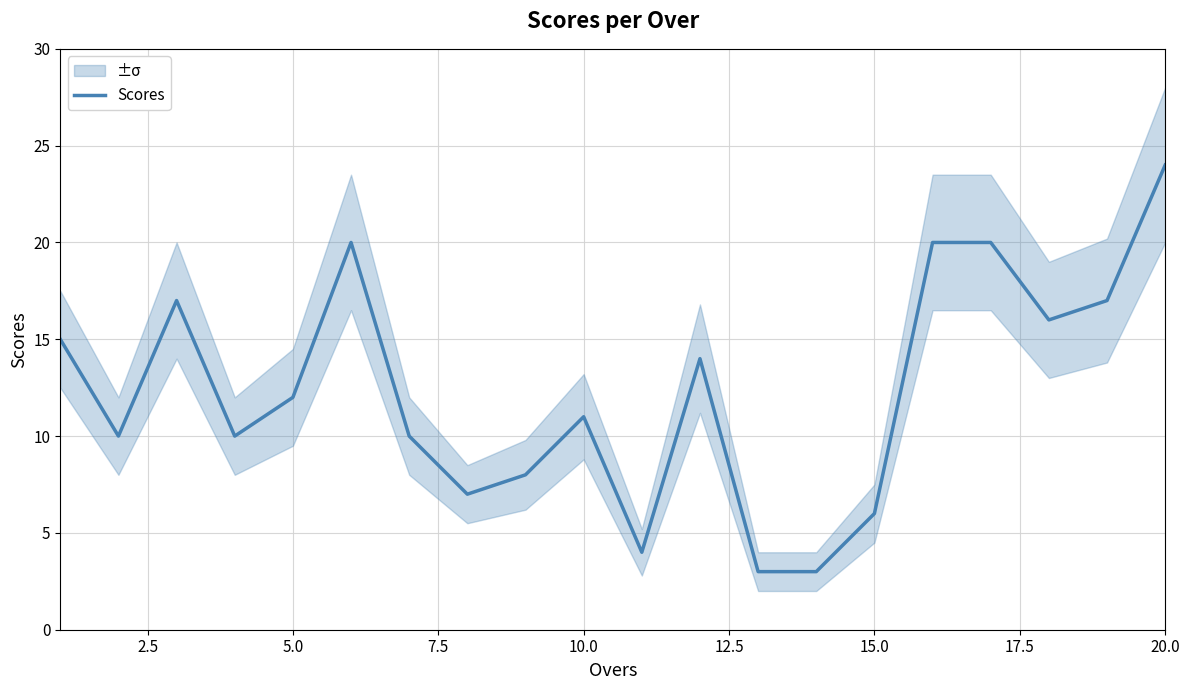

How many values are below 12?

10